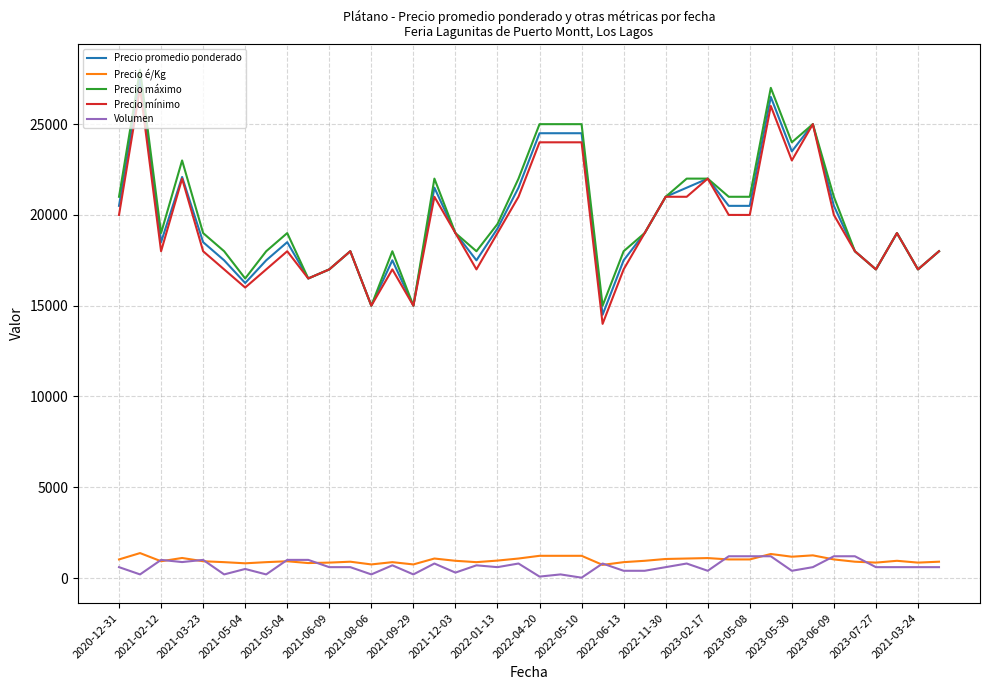

True or false: Volumen and Precio mínimo intersect in this chart.

False